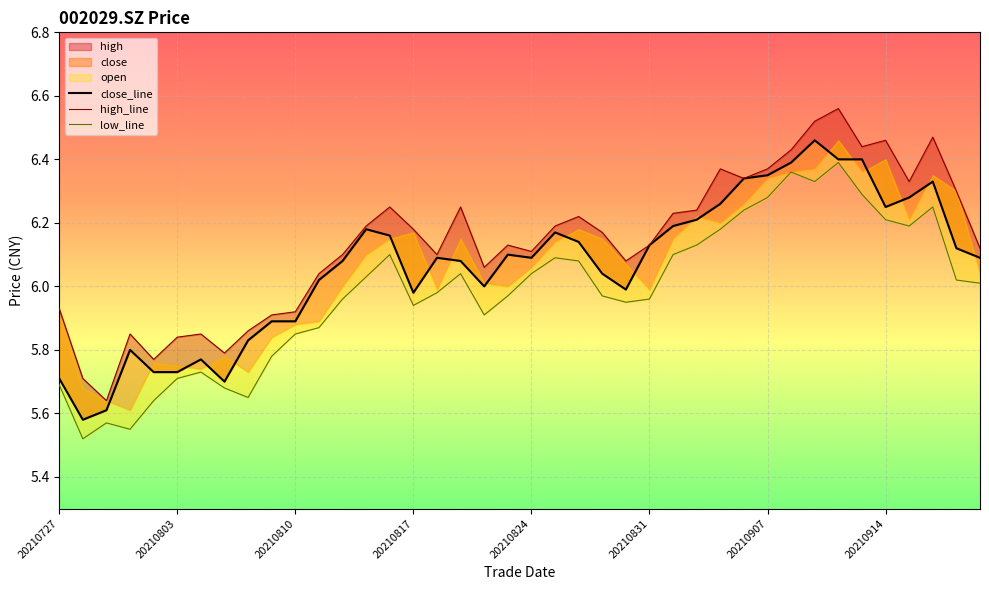

What is the label of the 40th point from the right?

20210727